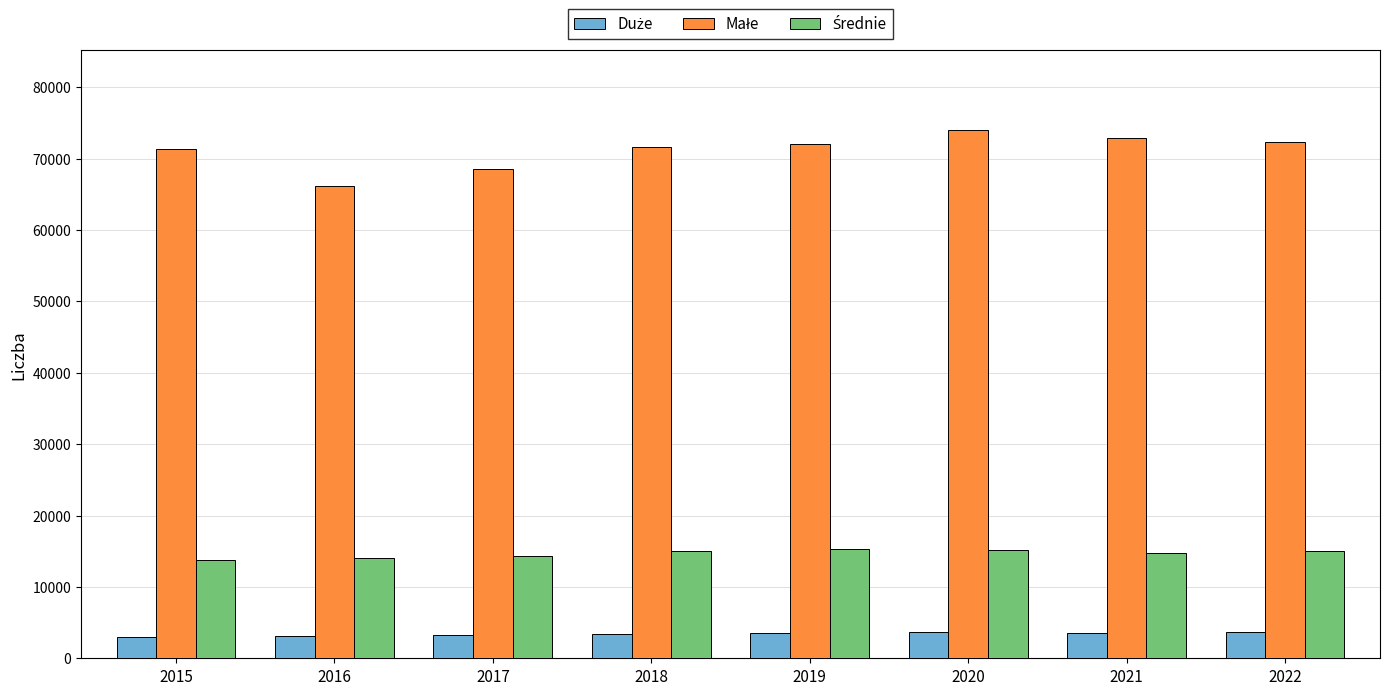

What is the minimum value shown in the chart?

3049